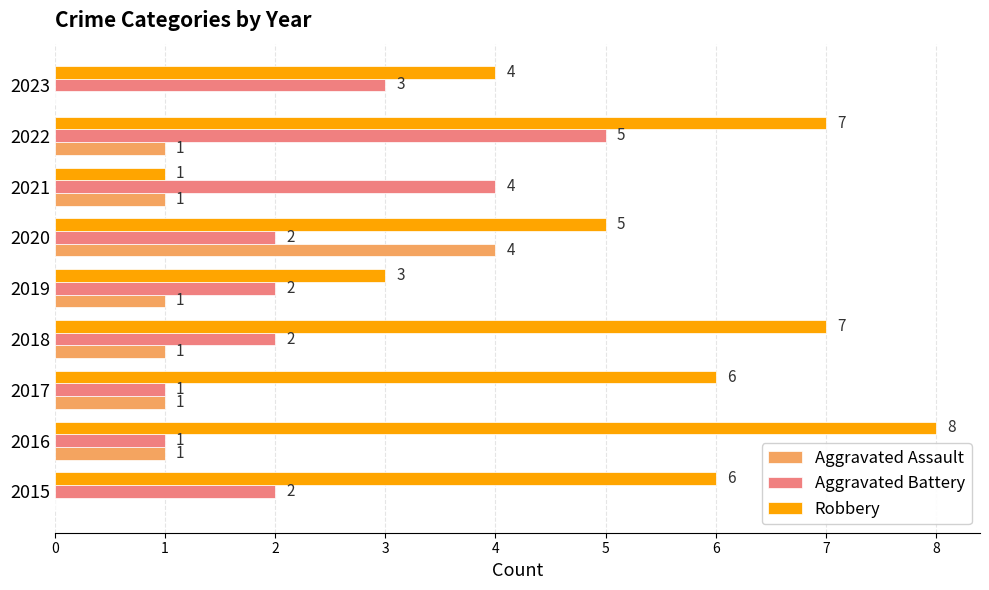

What value does the Aggravated Battery series have at 2022?

5